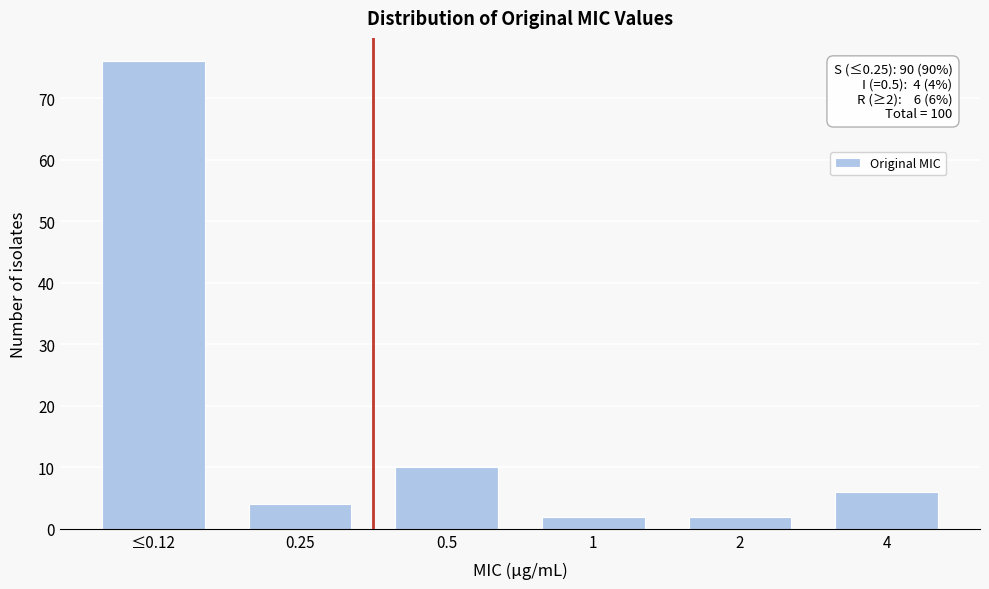

Reading left to right, extract all data points from this chart.

≤0.12=76	0.25=4	0.5=10	1=2	2=2	4=6